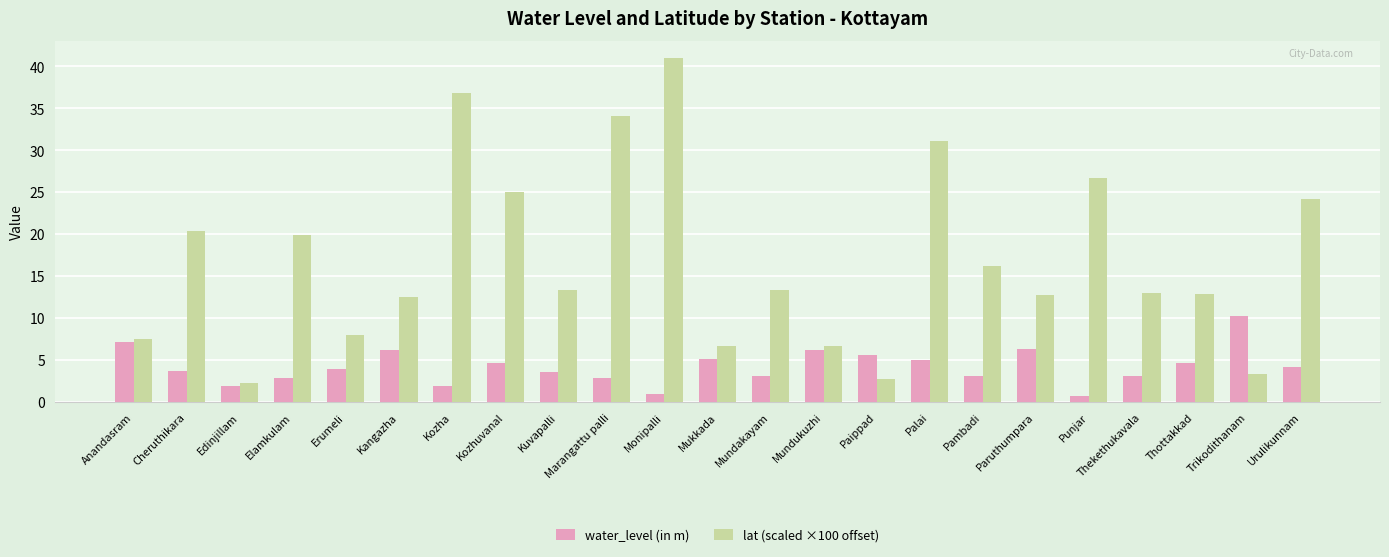

Rank the series at Kangazha from highest to lowest value.

lat (scaled ×100 offset), water_level (in m)